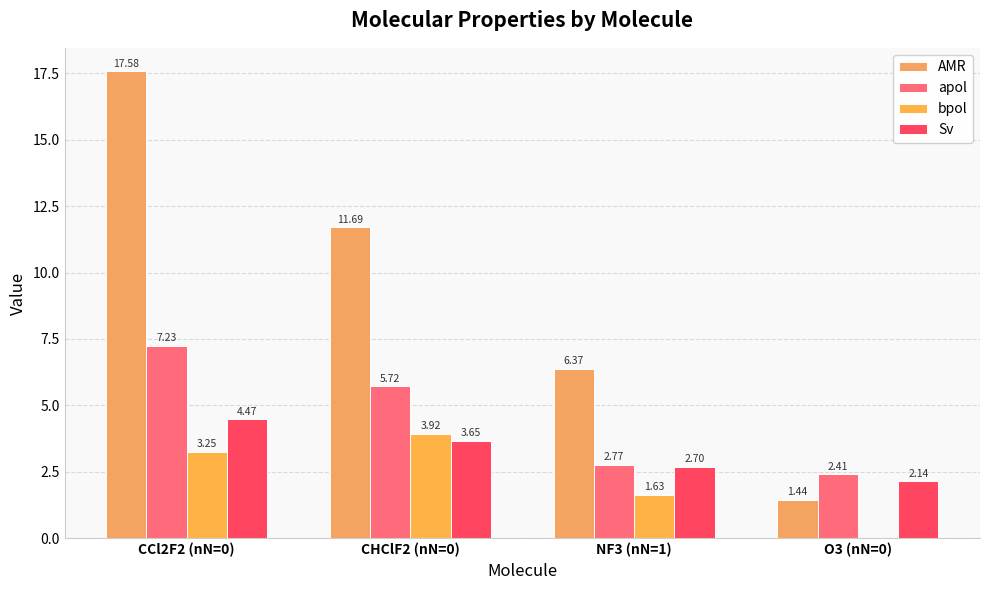

Which series has the largest total across all categories?

AMR